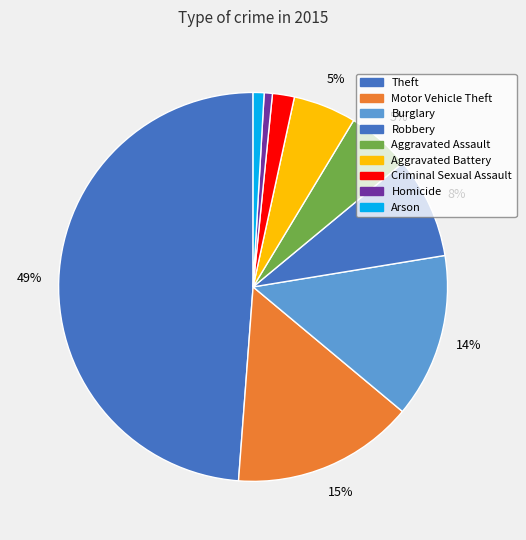

How many segments does this pie chart have?

9